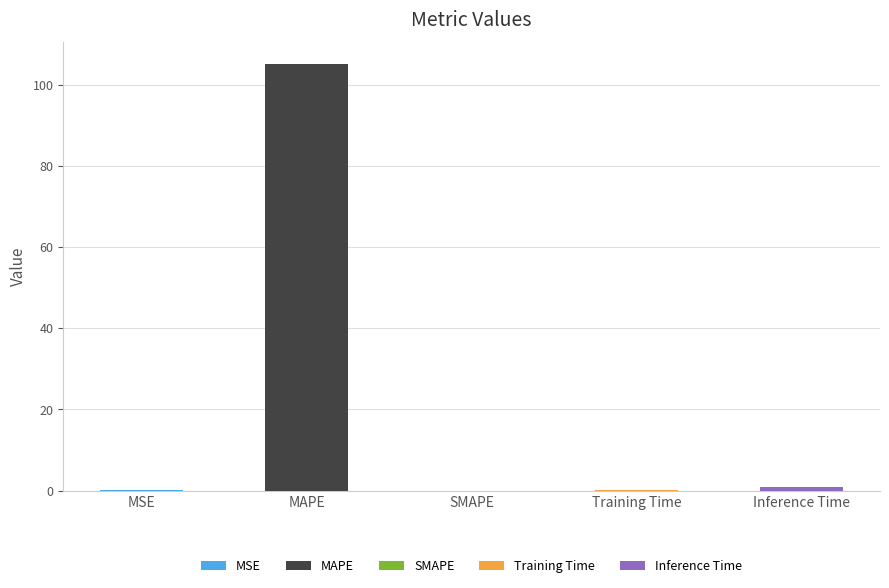

The chart shows a value of 0.0 at MSE. True or false?

True